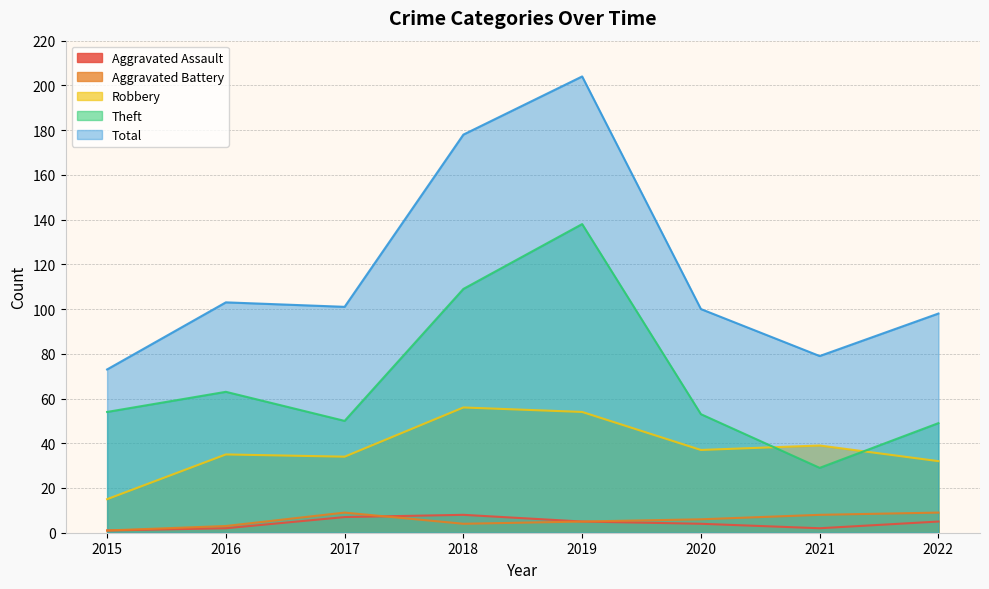

Is it true that Aggravated Assault equals 0 at 2015?

False